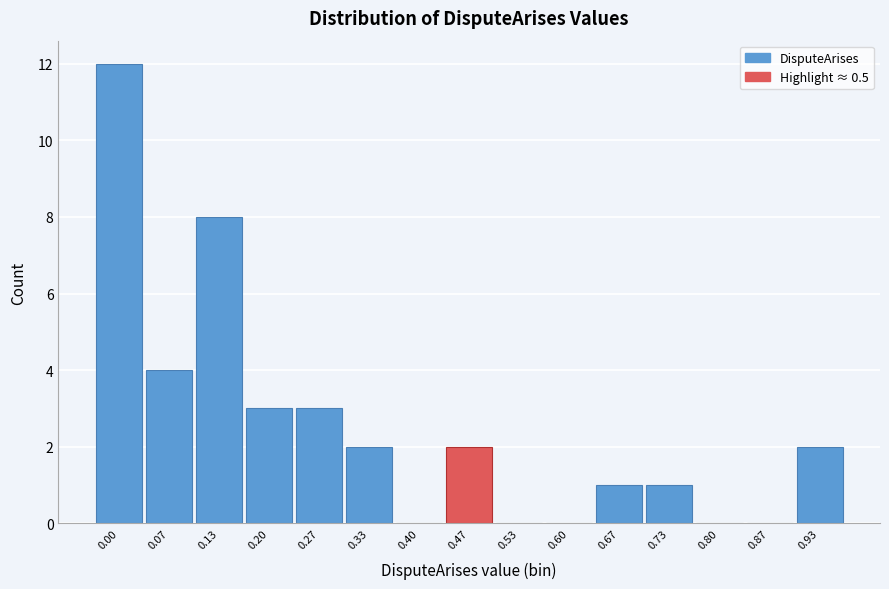

Reading left to right, list all the values displayed in this chart.

0.00=12	0.07=4	0.13=8	0.20=3	0.27=3	0.33=2	0.40=0	0.47=2	0.53=0	0.60=0	0.67=1	0.73=1	0.80=0	0.87=0	0.93=2